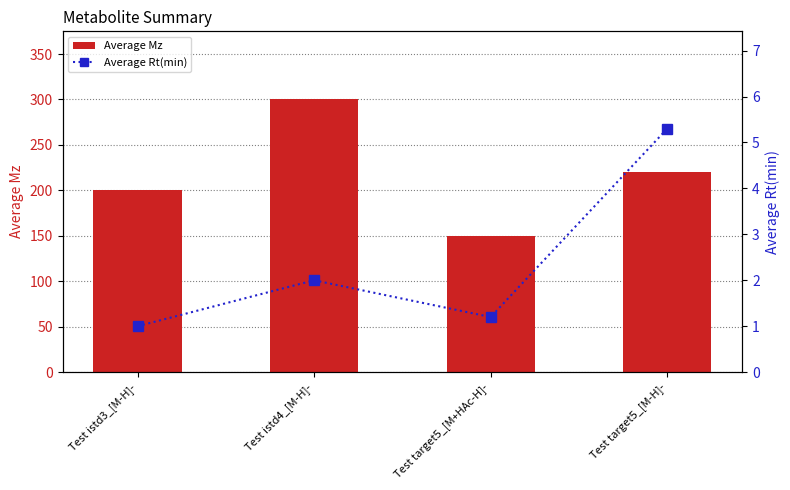

Where is Average Rt(min) nearest to the value 3?

Test istd4_[M-H]-